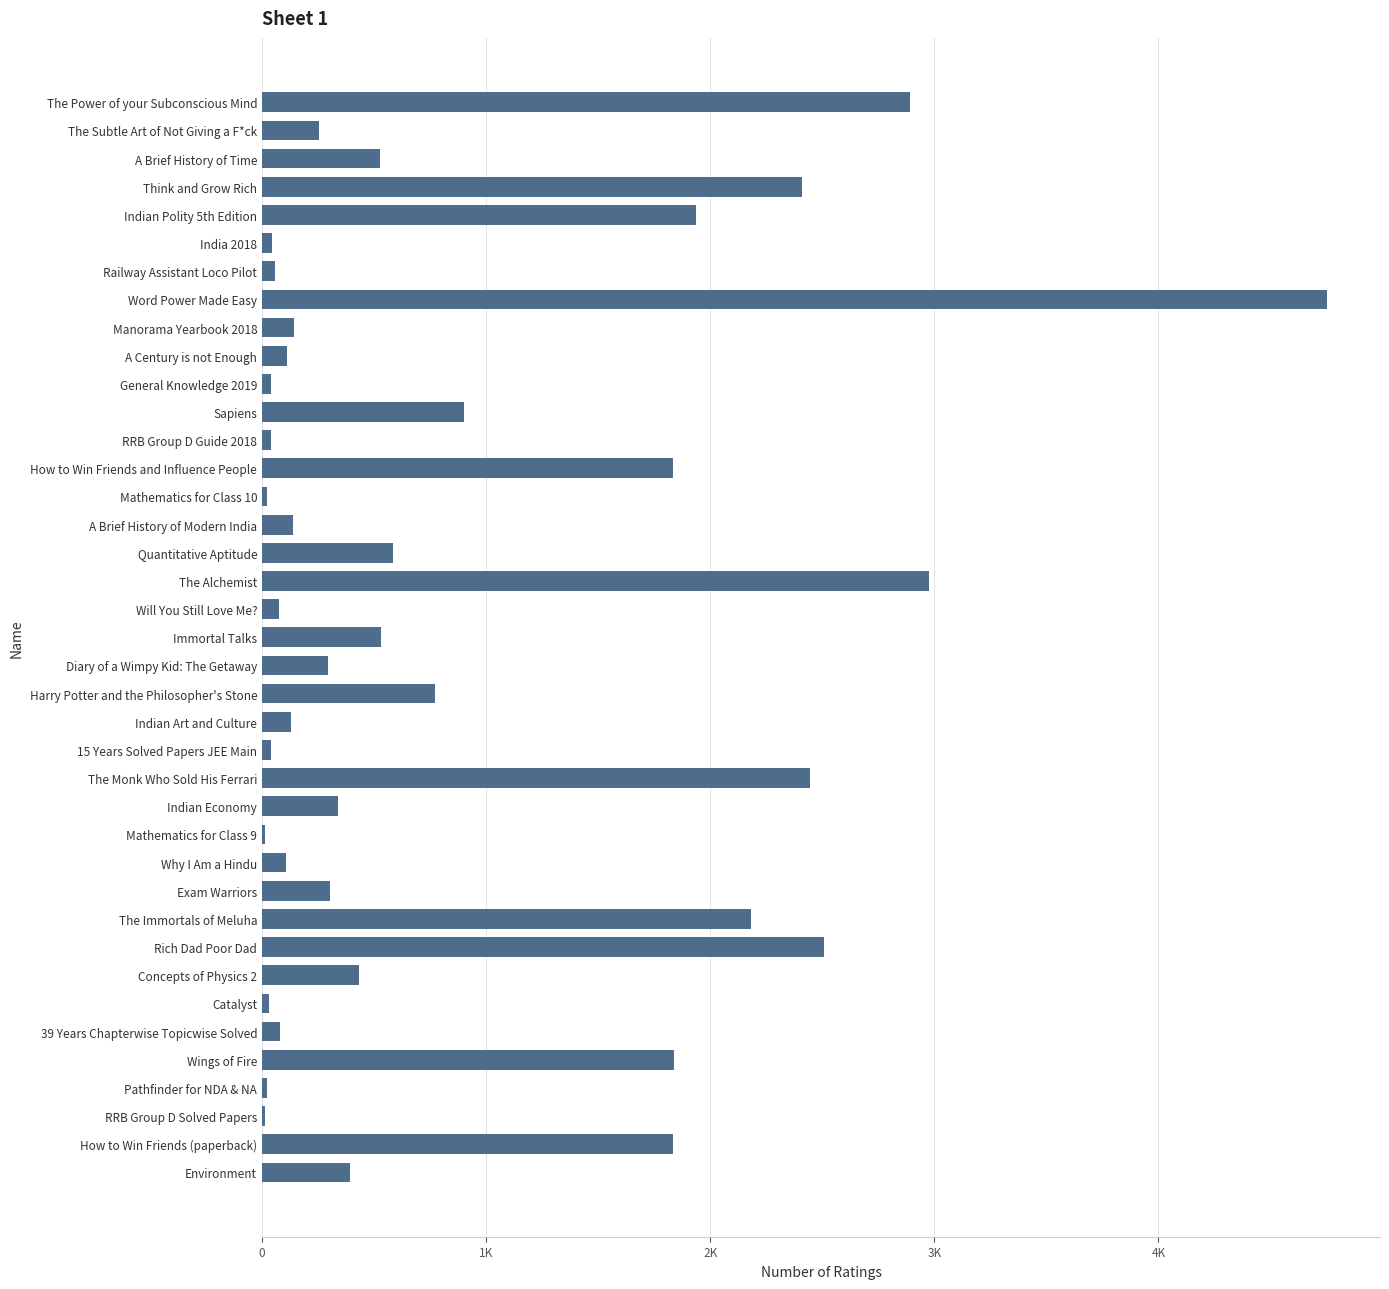

What is the sum of all values?

34032